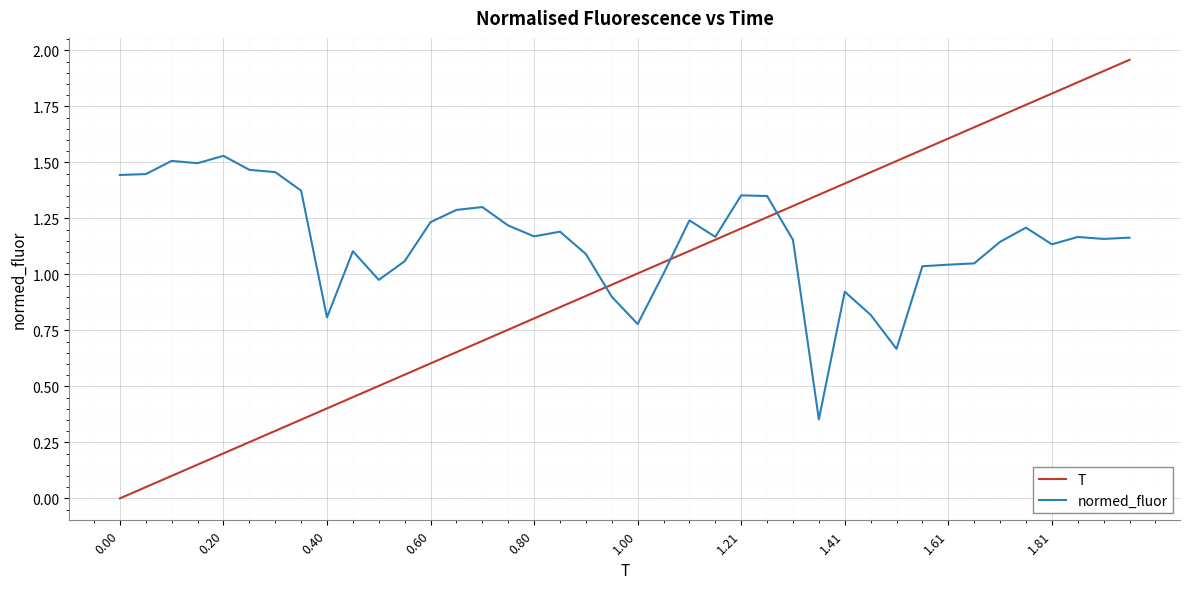

List the series in order of their overall mean, lowest first.

T, normed_fluor